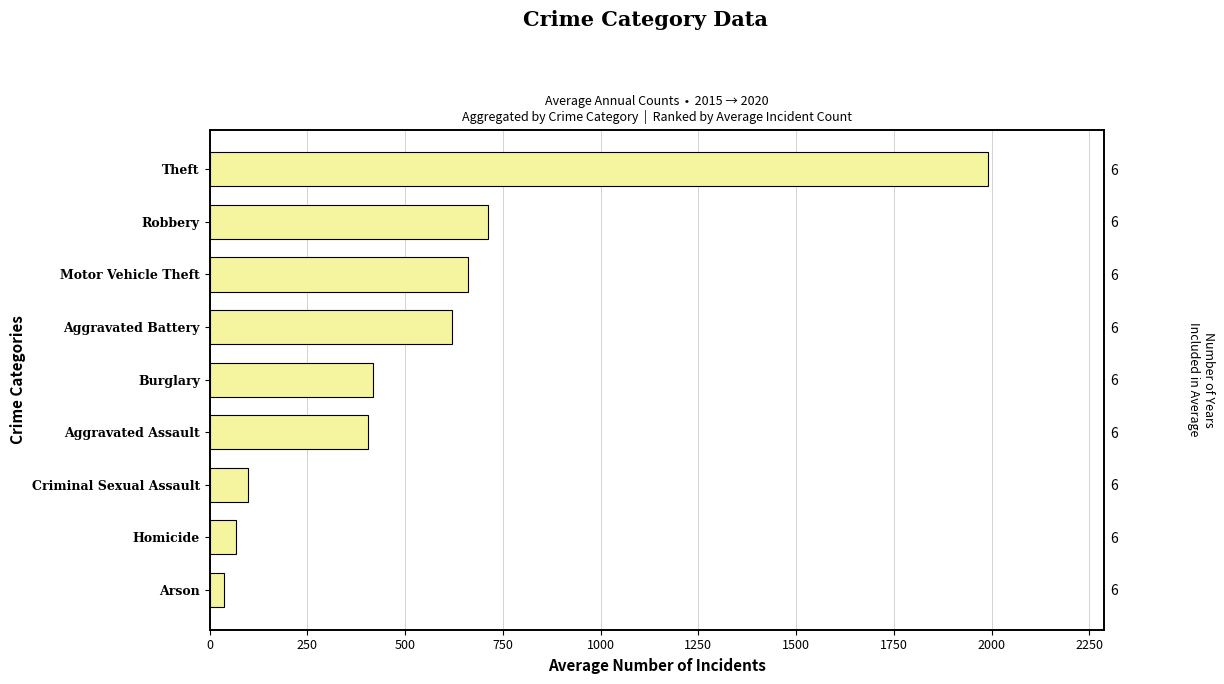

Count the number of data series in this chart.

1